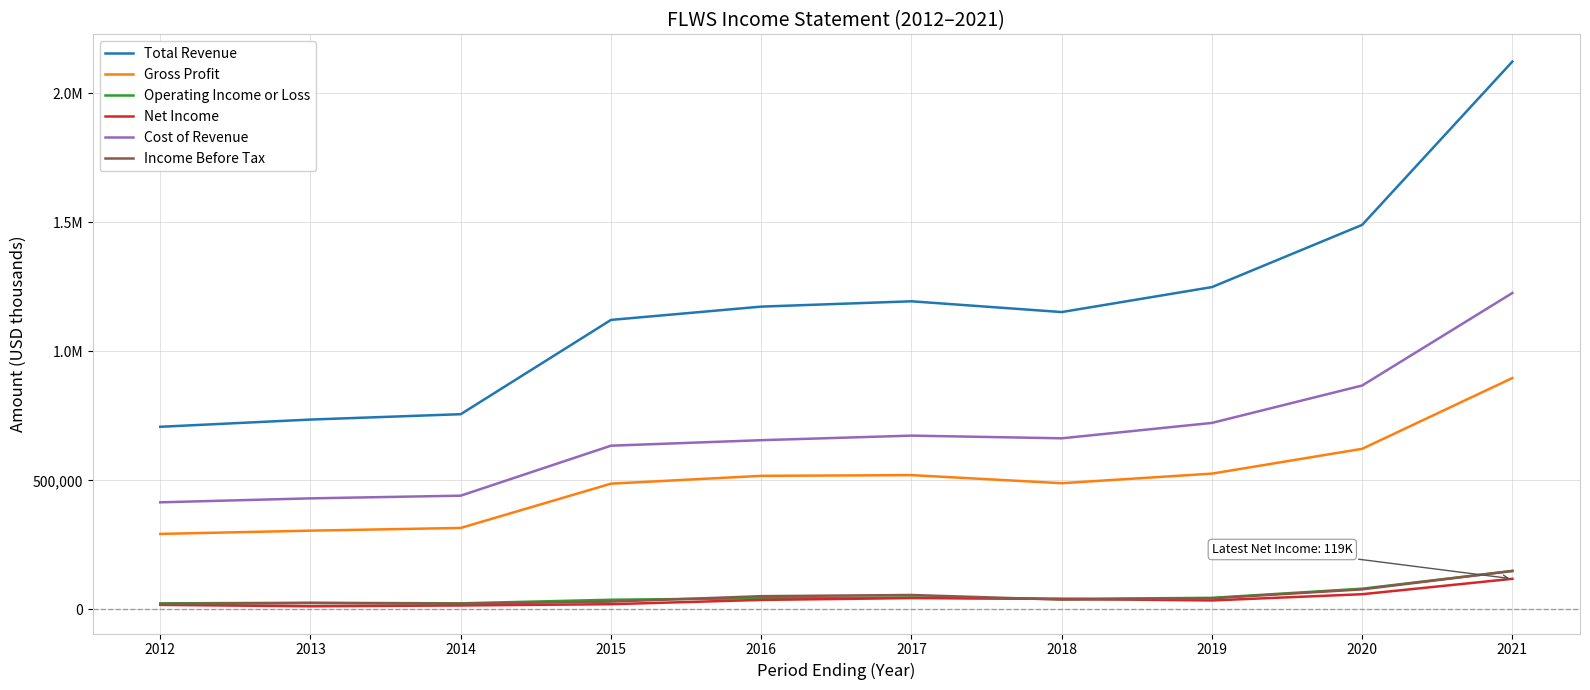

Which series has the largest total across all categories?

Total Revenue